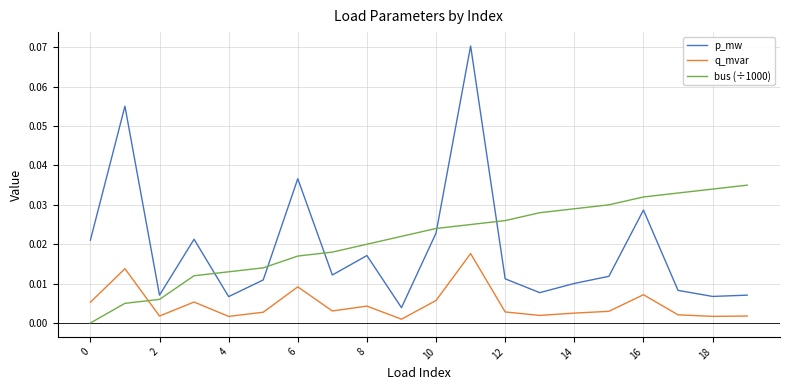

Which series ends up on top after the final intersection of bus (÷1000) and q_mvar?

bus (÷1000)